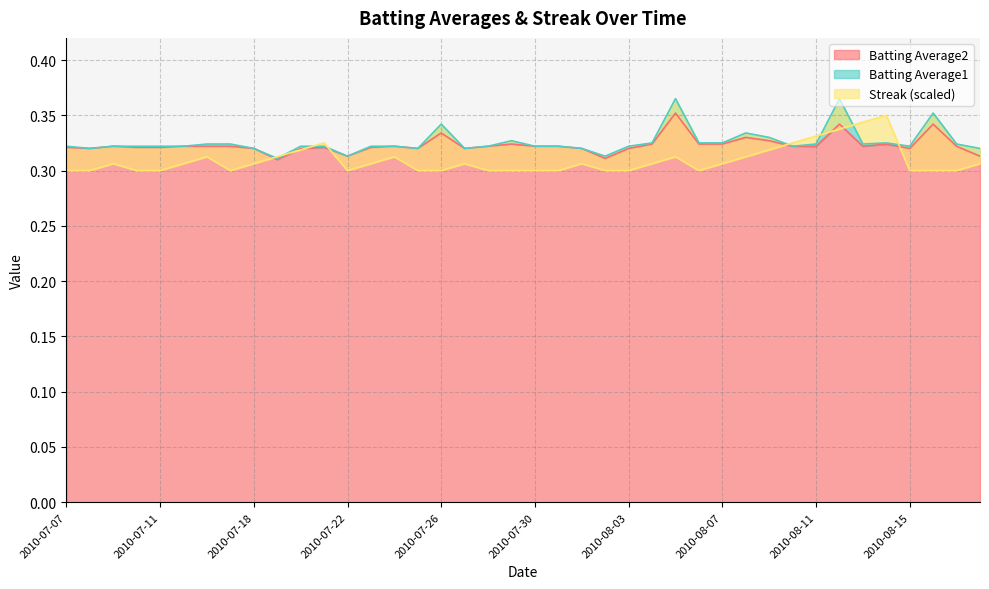

Where do Batting Average1 and Streak first cross each other?

2010-07-18 and 2010-07-19